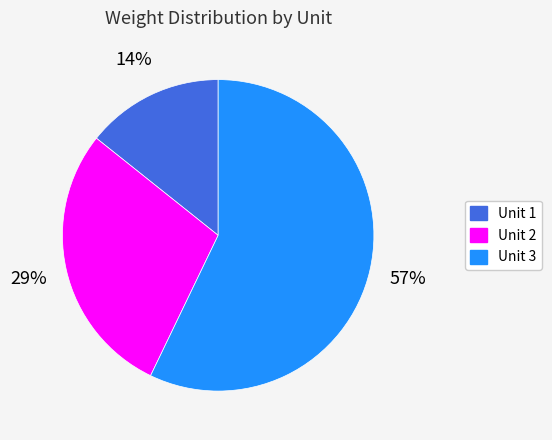

Combined, do Unit 1 and Unit 3 account for over 50%?

Yes